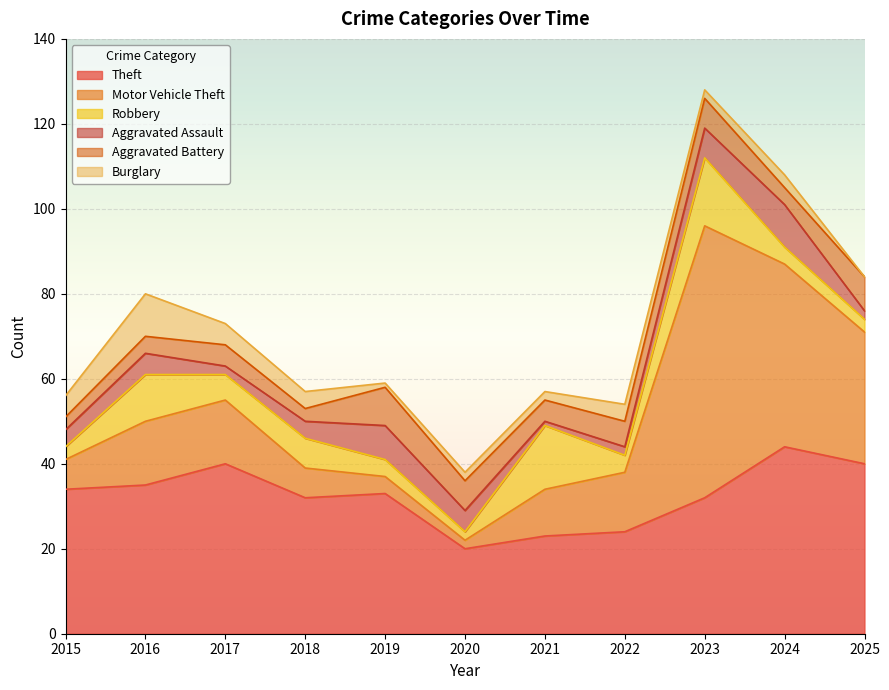

What is the difference between the highest and lowest values at 2016?

31